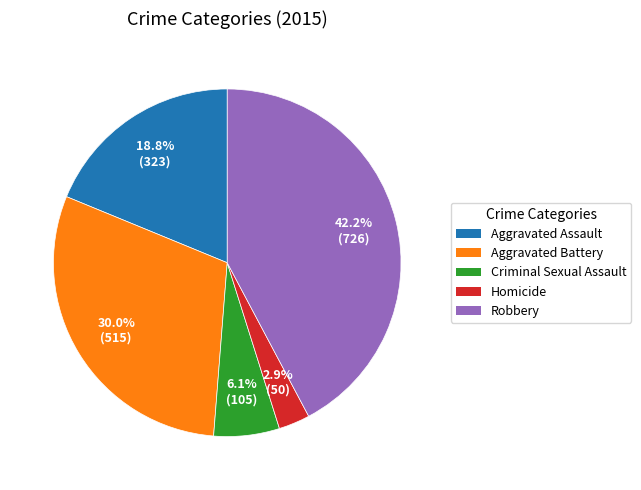

The Aggravated Assault slice represents 13% of the pie. True or false?

False